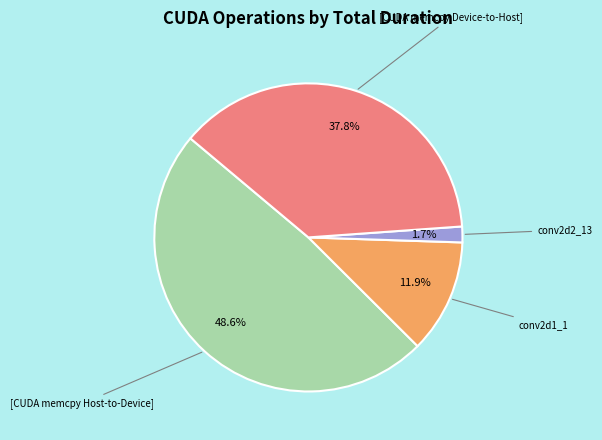

Is there any slice that represents more than half of the pie?

No